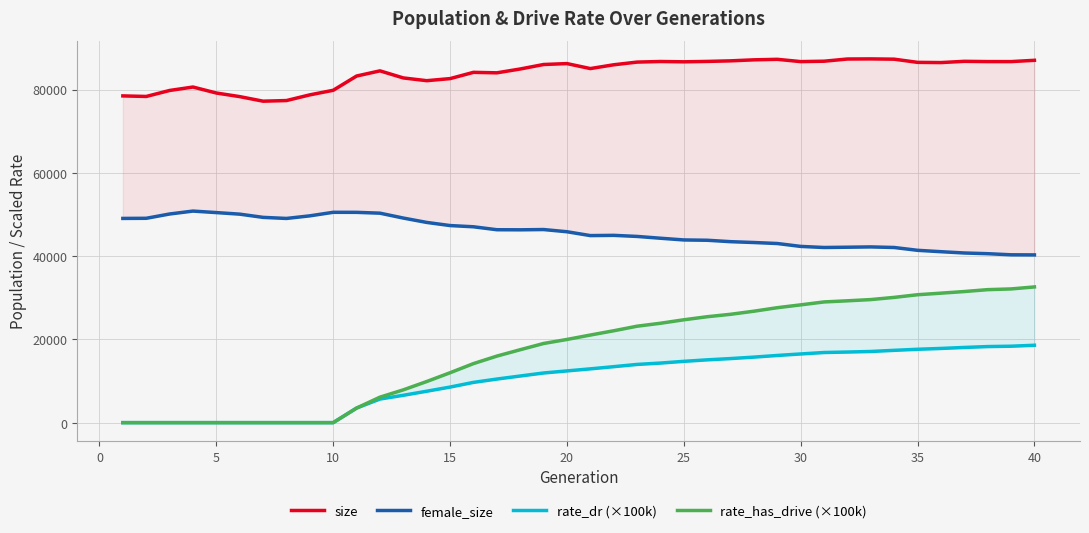

True or false: size and rate_has_drive (×100k) cross at least once.

False